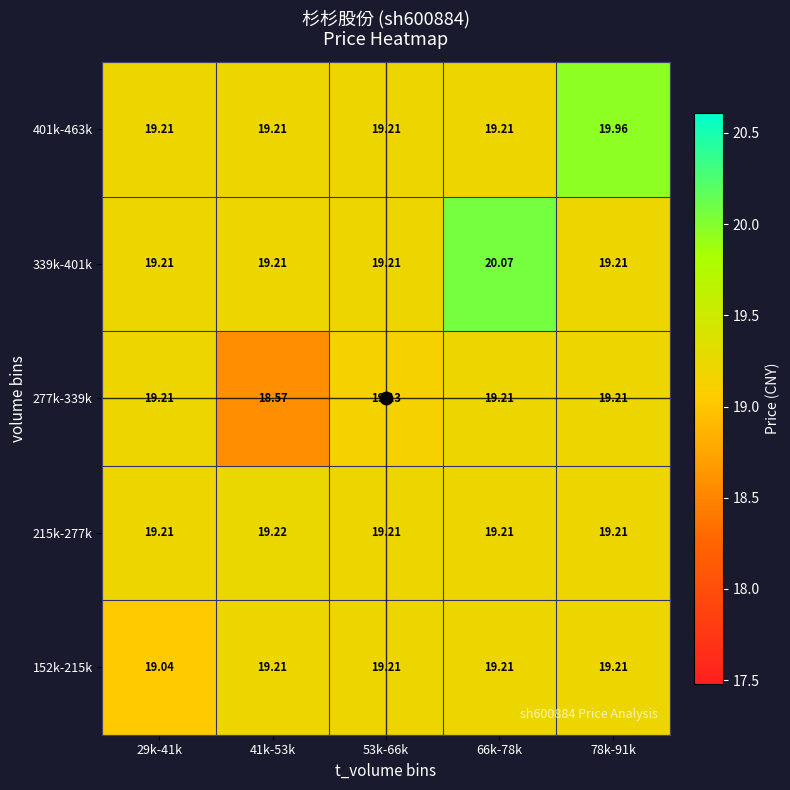

Is the value of 401k-463k at 41k-53k greater than the value of 152k-215k at 29k-41k?

Yes